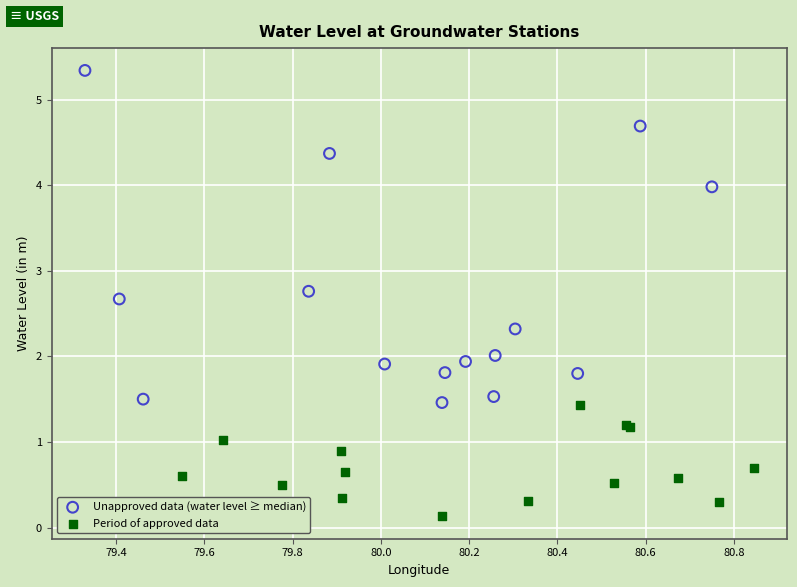

Which series has the largest Y range (max minus min)?

Unapproved data (water level ≥ median)